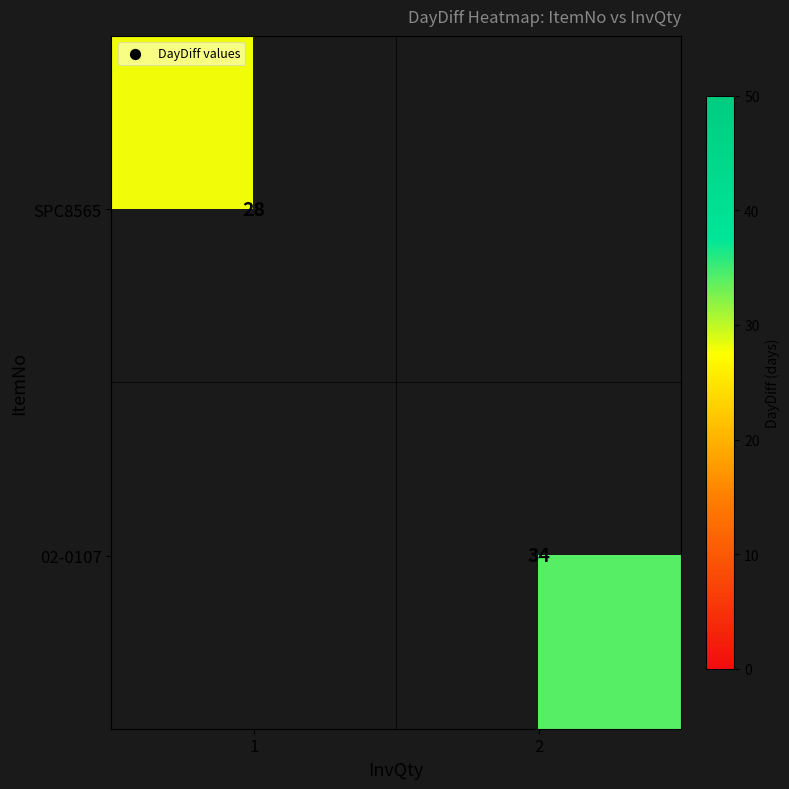

Is it true that SPC8565 equals 13 at 1?

False